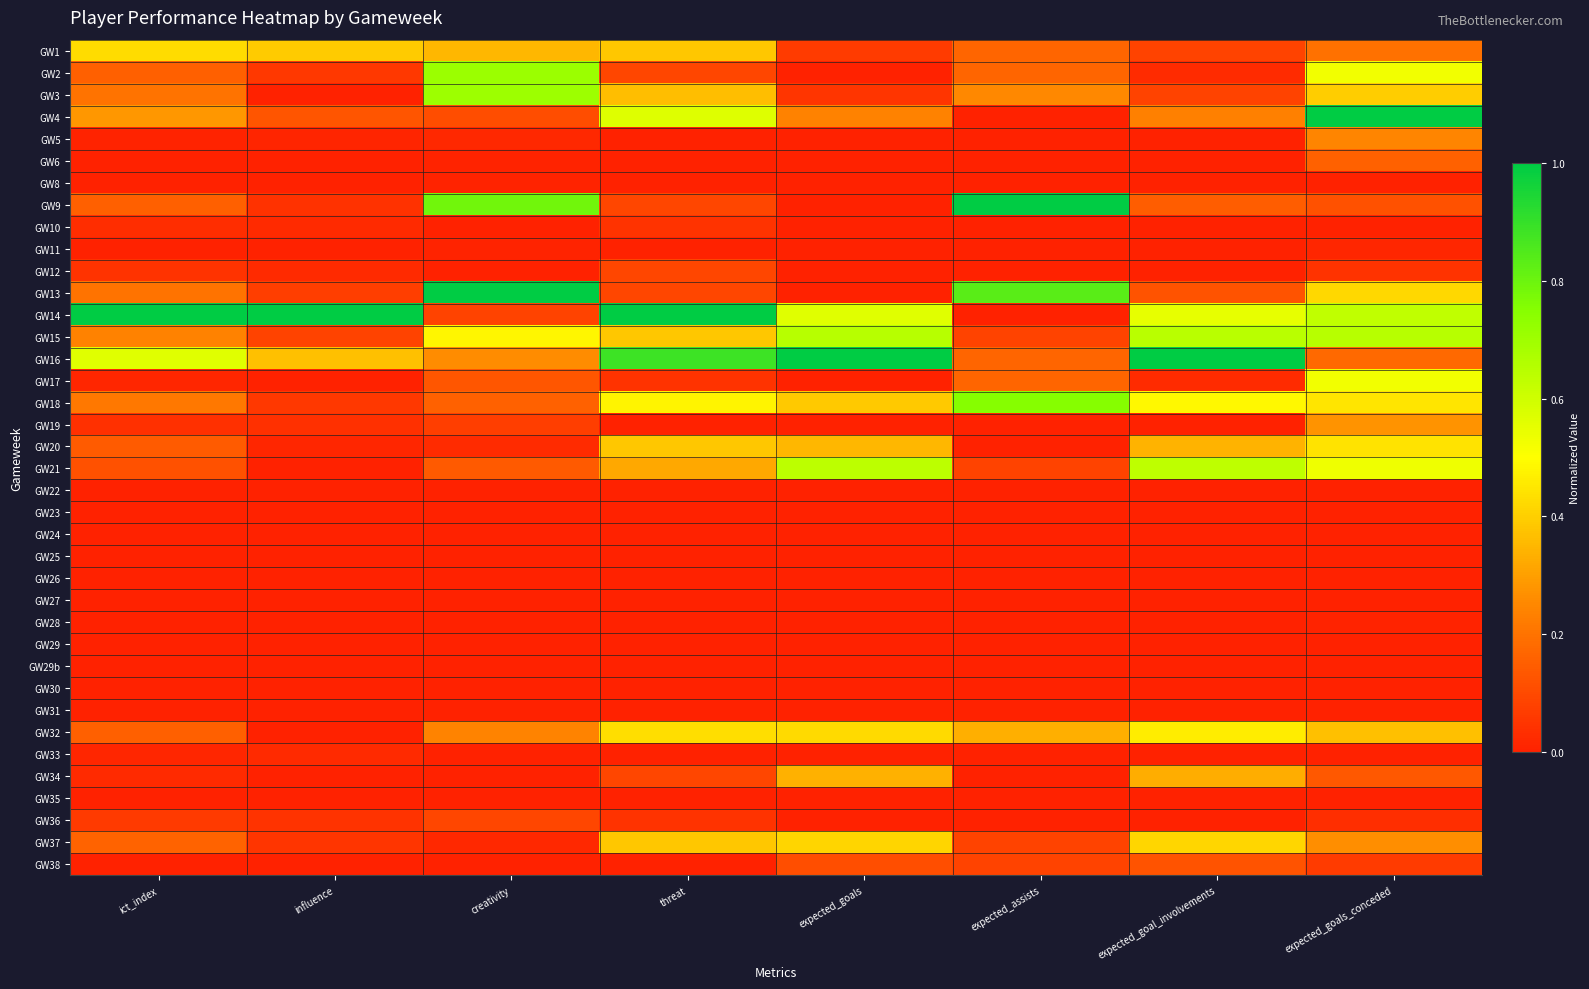

Reading left to right, extract all data points from this chart.

GW1: ict_index=0.4	influence=0.4	creativity=0.3	threat=0.4	expected_goals=0.1	expected_assists=0.2	expected_goal_involvements=0.1	expected_goals_conceded=0.2
GW2: ict_index=0.2	influence=0.1	creativity=0.7	threat=0.1	expected_goals=0.0	expected_assists=0.2	expected_goal_involvements=0.0	expected_goals_conceded=0.5
GW3: ict_index=0.2	influence=0.0	creativity=0.7	threat=0.4	expected_goals=0.0	expected_assists=0.2	expected_goal_involvements=0.1	expected_goals_conceded=0.4
GW4: ict_index=0.3	influence=0.1	creativity=0.1	threat=0.6	expected_goals=0.2	expected_assists=0.0	expected_goal_involvements=0.2	expected_goals_conceded=1.0
GW5: ict_index=0.0	influence=0.0	creativity=0.0	threat=0.0	expected_goals=0.0	expected_assists=0.0	expected_goal_involvements=0.0	expected_goals_conceded=0.2
GW6: ict_index=0.0	influence=0.0	creativity=0.0	threat=0.0	expected_goals=0.0	expected_assists=0.0	expected_goal_involvements=0.0	expected_goals_conceded=0.2
GW8: ict_index=0.0	influence=0.0	creativity=0.0	threat=0.0	expected_goals=0.0	expected_assists=0.0	expected_goal_involvements=0.0	expected_goals_conceded=0.0
GW9: ict_index=0.2	influence=0.0	creativity=0.8	threat=0.1	expected_goals=0.0	expected_assists=1.0	expected_goal_involvements=0.1	expected_goals_conceded=0.1
GW10: ict_index=0.0	influence=0.0	creativity=0.0	threat=0.0	expected_goals=0.0	expected_assists=0.0	expected_goal_involvements=0.0	expected_goals_conceded=0.0
GW11: ict_index=0.0	influence=0.0	creativity=0.0	threat=0.0	expected_goals=0.0	expected_assists=0.0	expected_goal_involvements=0.0	expected_goals_conceded=0.0
GW12: ict_index=0.0	influence=0.0	creativity=0.0	threat=0.1	expected_goals=0.0	expected_assists=0.0	expected_goal_involvements=0.0	expected_goals_conceded=0.0
GW13: ict_index=0.2	influence=0.1	creativity=1.0	threat=0.1	expected_goals=0.0	expected_assists=0.8	expected_goal_involvements=0.1	expected_goals_conceded=0.4
GW14: ict_index=1.0	influence=1.0	creativity=0.1	threat=1.0	expected_goals=0.6	expected_assists=0.0	expected_goal_involvements=0.5	expected_goals_conceded=0.6
GW15: ict_index=0.2	influence=0.1	creativity=0.5	threat=0.4	expected_goals=0.7	expected_assists=0.1	expected_goal_involvements=0.6	expected_goals_conceded=0.7
GW16: ict_index=0.6	influence=0.4	creativity=0.3	threat=0.9	expected_goals=1.0	expected_assists=0.2	expected_goal_involvements=1.0	expected_goals_conceded=0.2
GW17: ict_index=0.0	influence=0.0	creativity=0.1	threat=0.0	expected_goals=0.0	expected_assists=0.2	expected_goal_involvements=0.0	expected_goals_conceded=0.5
GW18: ict_index=0.2	influence=0.1	creativity=0.2	threat=0.5	expected_goals=0.4	expected_assists=0.8	expected_goal_involvements=0.5	expected_goals_conceded=0.4
GW19: ict_index=0.0	influence=0.0	creativity=0.1	threat=0.0	expected_goals=0.0	expected_assists=0.0	expected_goal_involvements=0.0	expected_goals_conceded=0.3
GW20: ict_index=0.1	influence=0.0	creativity=0.0	threat=0.4	expected_goals=0.4	expected_assists=0.0	expected_goal_involvements=0.3	expected_goals_conceded=0.4
GW21: ict_index=0.1	influence=0.0	creativity=0.1	threat=0.3	expected_goals=0.6	expected_assists=0.1	expected_goal_involvements=0.6	expected_goals_conceded=0.5
GW22: ict_index=0.0	influence=0.0	creativity=0.0	threat=0.0	expected_goals=0.0	expected_assists=0.0	expected_goal_involvements=0.0	expected_goals_conceded=0.0
GW23: ict_index=0.0	influence=0.0	creativity=0.0	threat=0.0	expected_goals=0.0	expected_assists=0.0	expected_goal_involvements=0.0	expected_goals_conceded=0.0
GW24: ict_index=0.0	influence=0.0	creativity=0.0	threat=0.0	expected_goals=0.0	expected_assists=0.0	expected_goal_involvements=0.0	expected_goals_conceded=0.0
GW25: ict_index=0.0	influence=0.0	creativity=0.0	threat=0.0	expected_goals=0.0	expected_assists=0.0	expected_goal_involvements=0.0	expected_goals_conceded=0.0
GW26: ict_index=0.0	influence=0.0	creativity=0.0	threat=0.0	expected_goals=0.0	expected_assists=0.0	expected_goal_involvements=0.0	expected_goals_conceded=0.0
GW27: ict_index=0.0	influence=0.0	creativity=0.0	threat=0.0	expected_goals=0.0	expected_assists=0.0	expected_goal_involvements=0.0	expected_goals_conceded=0.0
GW28: ict_index=0.0	influence=0.0	creativity=0.0	threat=0.0	expected_goals=0.0	expected_assists=0.0	expected_goal_involvements=0.0	expected_goals_conceded=0.0
GW29: ict_index=0.0	influence=0.0	creativity=0.0	threat=0.0	expected_goals=0.0	expected_assists=0.0	expected_goal_involvements=0.0	expected_goals_conceded=0.0
GW29b: ict_index=0.0	influence=0.0	creativity=0.0	threat=0.0	expected_goals=0.0	expected_assists=0.0	expected_goal_involvements=0.0	expected_goals_conceded=0.0
GW30: ict_index=0.0	influence=0.0	creativity=0.0	threat=0.0	expected_goals=0.0	expected_assists=0.0	expected_goal_involvements=0.0	expected_goals_conceded=0.0
GW31: ict_index=0.0	influence=0.0	creativity=0.0	threat=0.0	expected_goals=0.0	expected_assists=0.0	expected_goal_involvements=0.0	expected_goals_conceded=0.0
GW32: ict_index=0.2	influence=0.0	creativity=0.2	threat=0.4	expected_goals=0.4	expected_assists=0.3	expected_goal_involvements=0.5	expected_goals_conceded=0.4
GW33: ict_index=0.0	influence=0.0	creativity=0.0	threat=0.0	expected_goals=0.0	expected_assists=0.0	expected_goal_involvements=0.0	expected_goals_conceded=0.0
GW34: ict_index=0.0	influence=0.0	creativity=0.0	threat=0.1	expected_goals=0.3	expected_assists=0.0	expected_goal_involvements=0.3	expected_goals_conceded=0.1
GW35: ict_index=0.0	influence=0.0	creativity=0.0	threat=0.0	expected_goals=0.0	expected_assists=0.0	expected_goal_involvements=0.0	expected_goals_conceded=0.0
GW36: ict_index=0.1	influence=0.0	creativity=0.1	threat=0.0	expected_goals=0.0	expected_assists=0.0	expected_goal_involvements=0.0	expected_goals_conceded=0.0
GW37: ict_index=0.2	influence=0.0	creativity=0.0	threat=0.4	expected_goals=0.4	expected_assists=0.1	expected_goal_involvements=0.4	expected_goals_conceded=0.3
GW38: ict_index=0.0	influence=0.0	creativity=0.0	threat=0.0	expected_goals=0.1	expected_assists=0.1	expected_goal_involvements=0.1	expected_goals_conceded=0.1